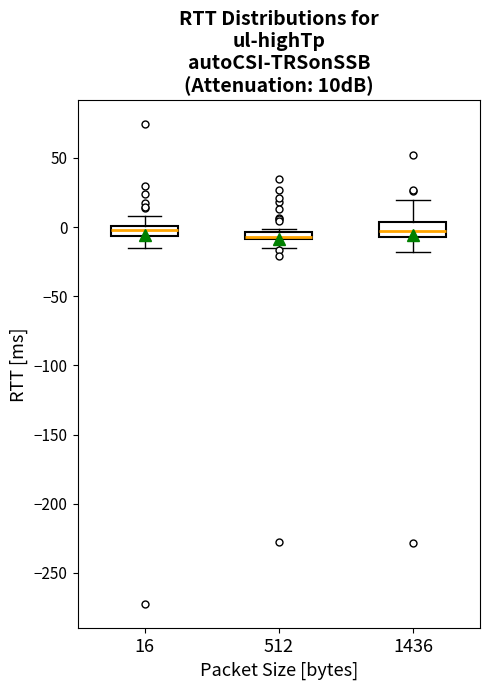

Where does the lower whisker of the box at x = 16 end on the y-axis? The values are not printed on the chart, so give them approximately, as read against the axis.

-15